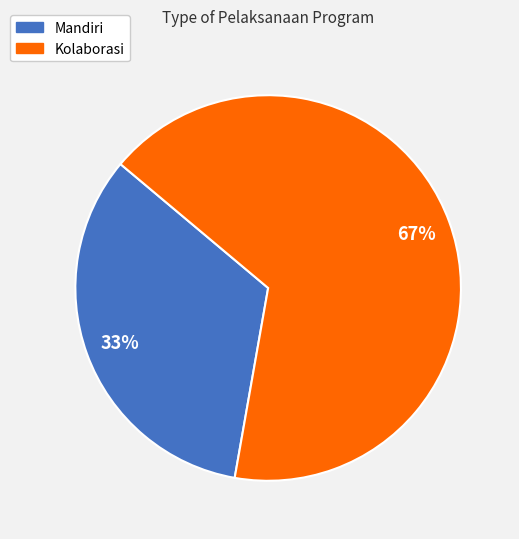

How many slices are in this pie chart?

2